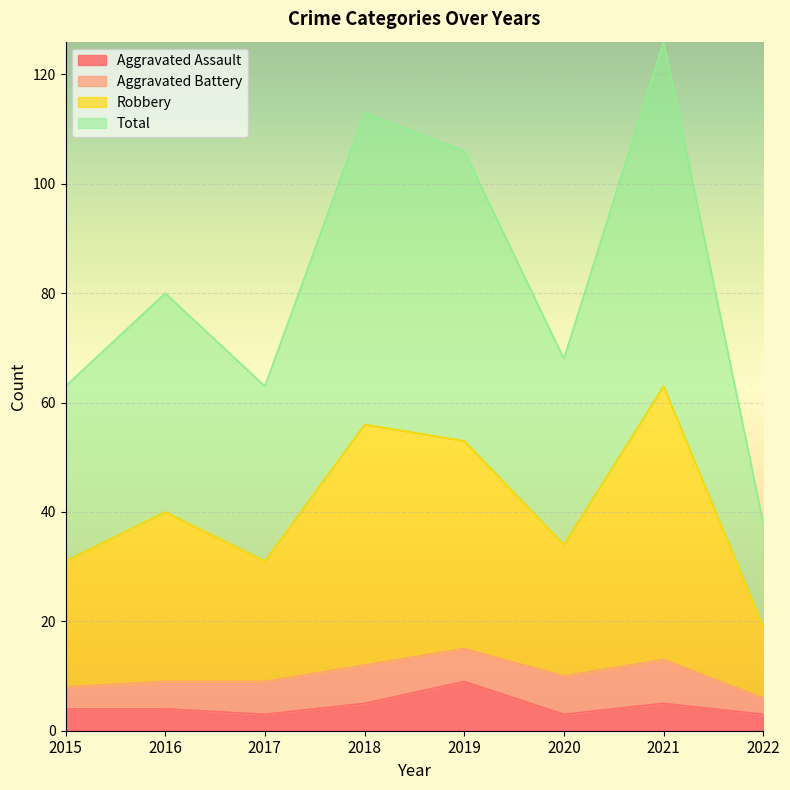

True or false: Total has a value of 15 at 2018.

False